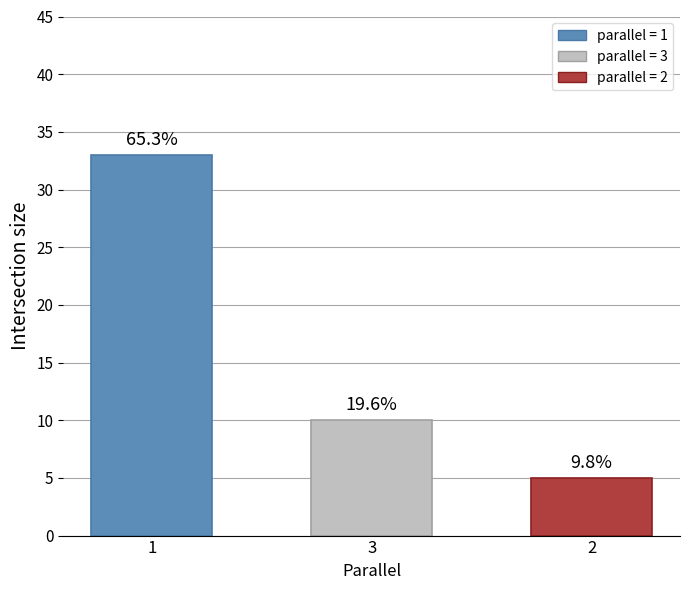

Which category has the lowest value across all series?

2